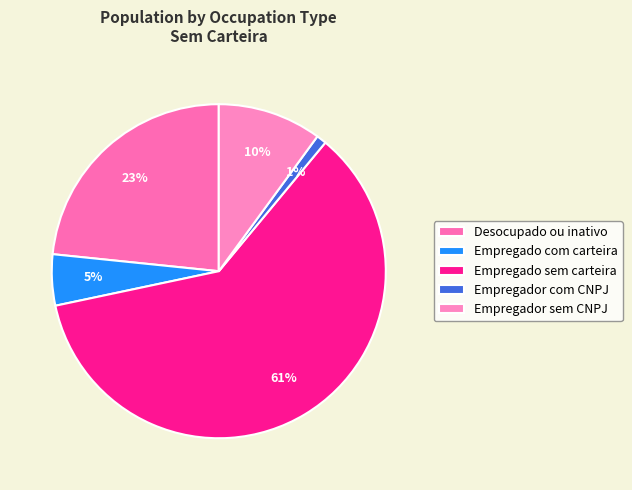

How many slices are in this pie chart?

5